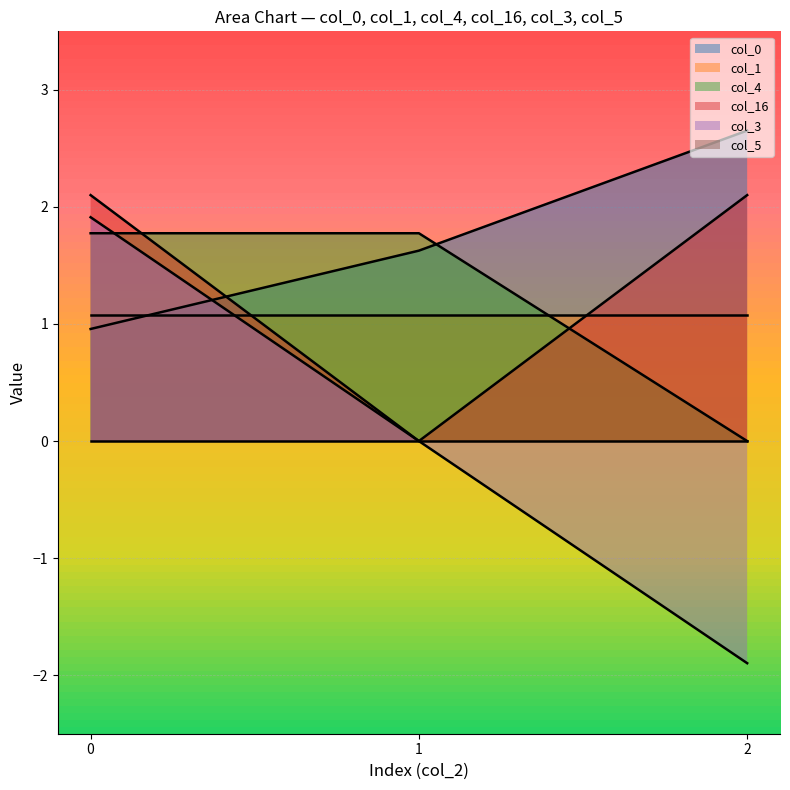

How many data points in col_16 are above 2?

2